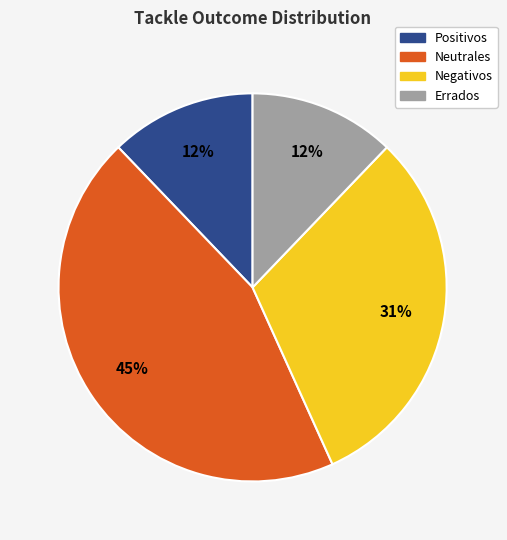

Do Errados and Positivos together represent more than half of the pie?

No